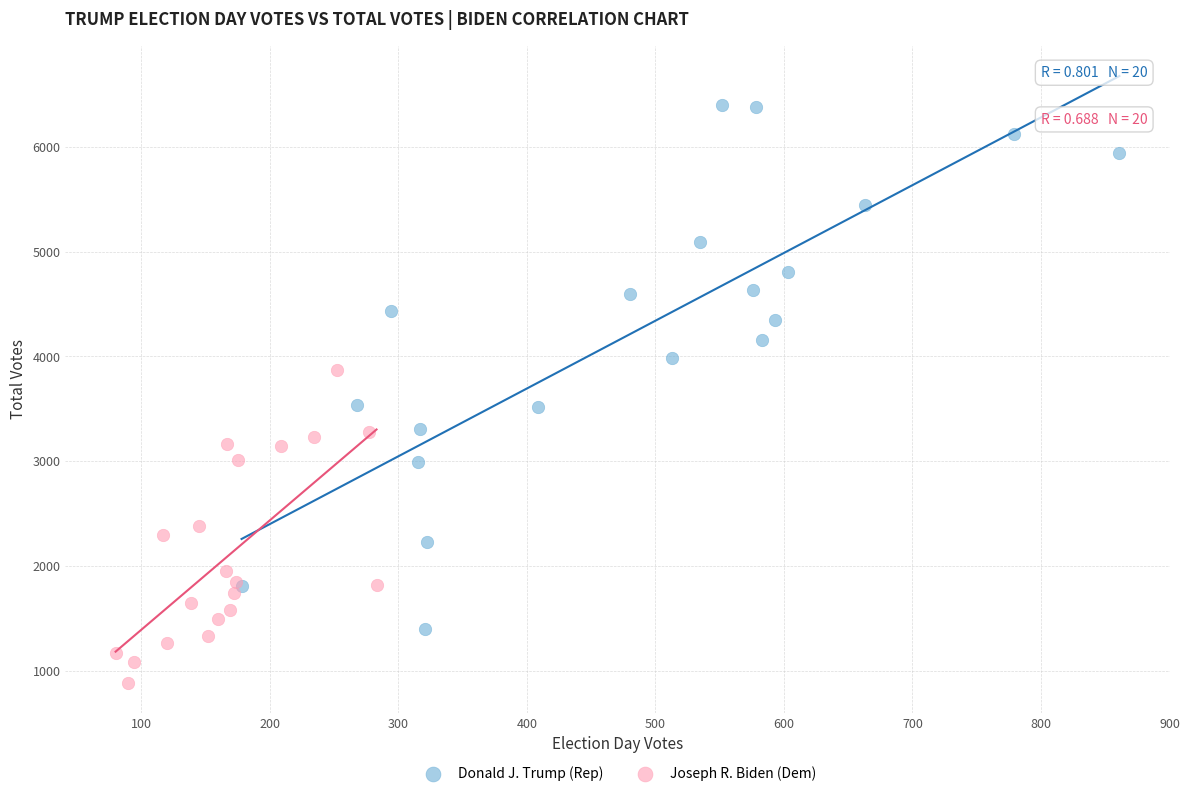

Which series has the widest spread of Y values?

Donald J. Trump (Rep)